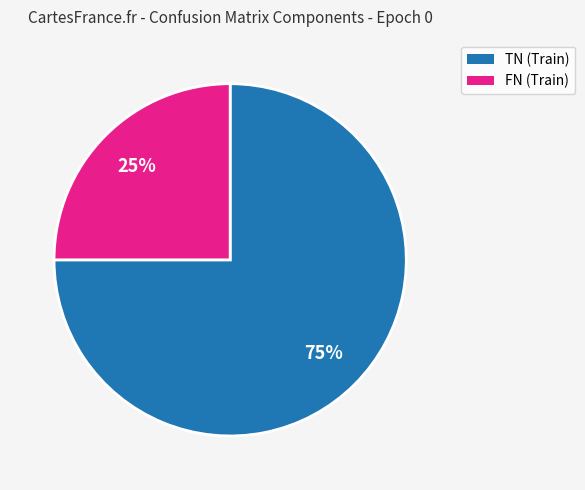

Do FN (Train) and TN (Train) together represent more than half of the pie?

Yes